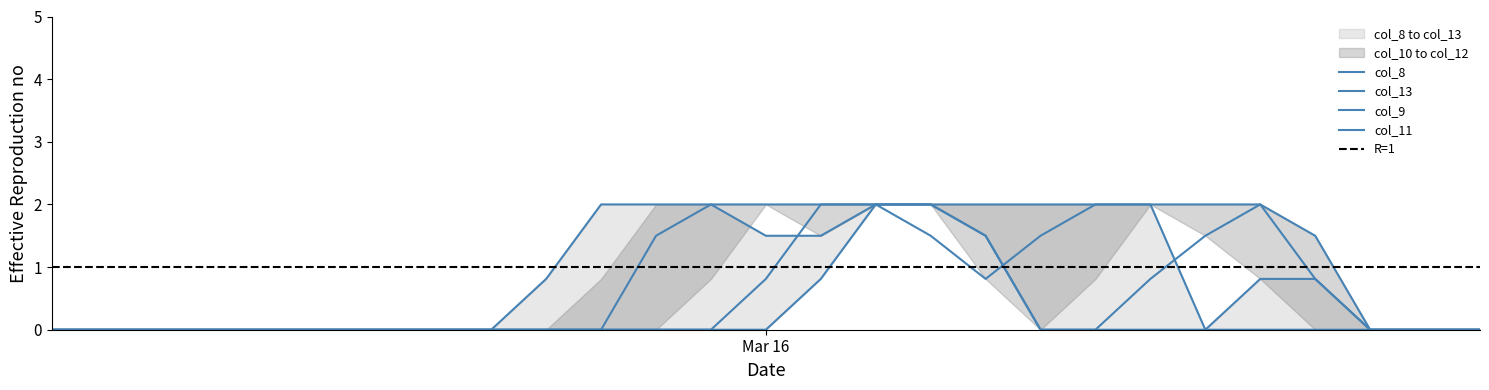

The value of col_8 at 8 is 0.0. True or false?

True